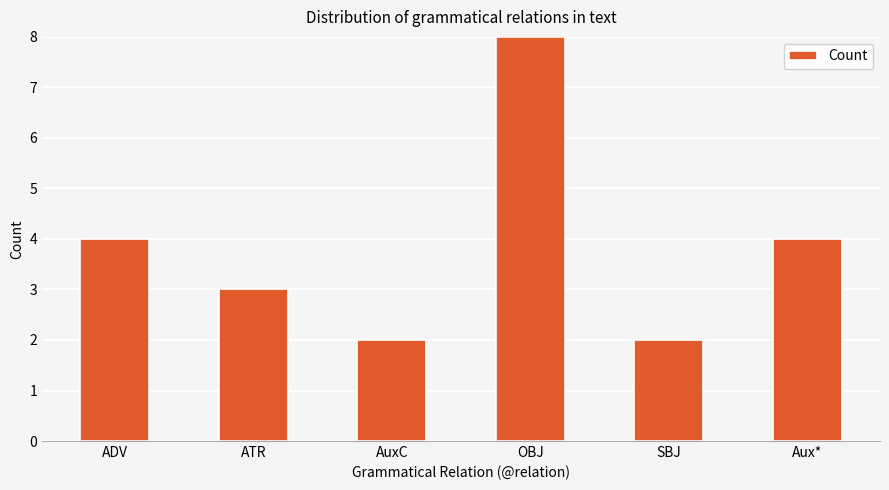

What is the label of the 4th bar from the right?

AuxC